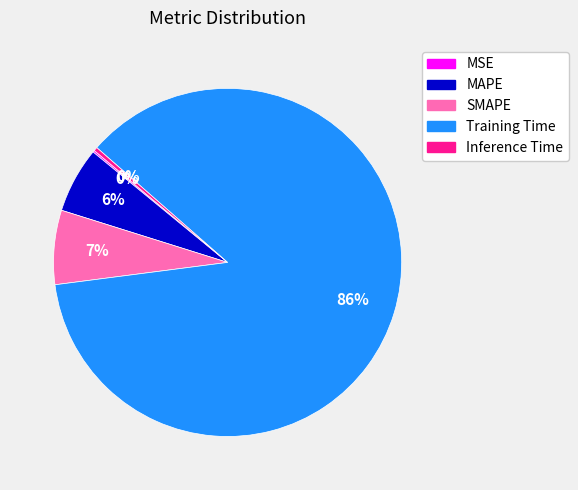

Which slice is the largest?

Training Time